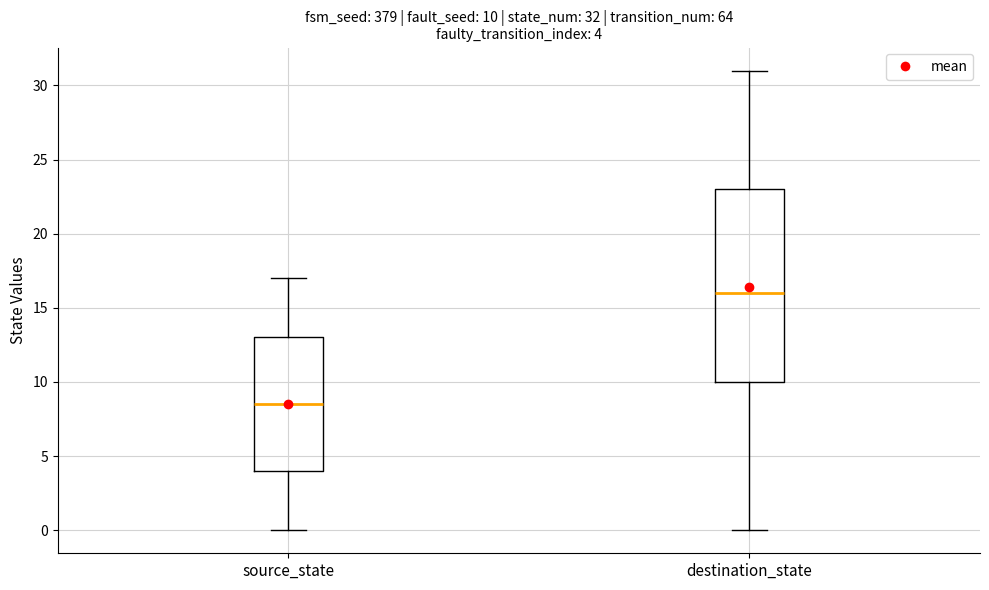

Which box is the tallest, from its lower edge to its upper edge?

destination_state